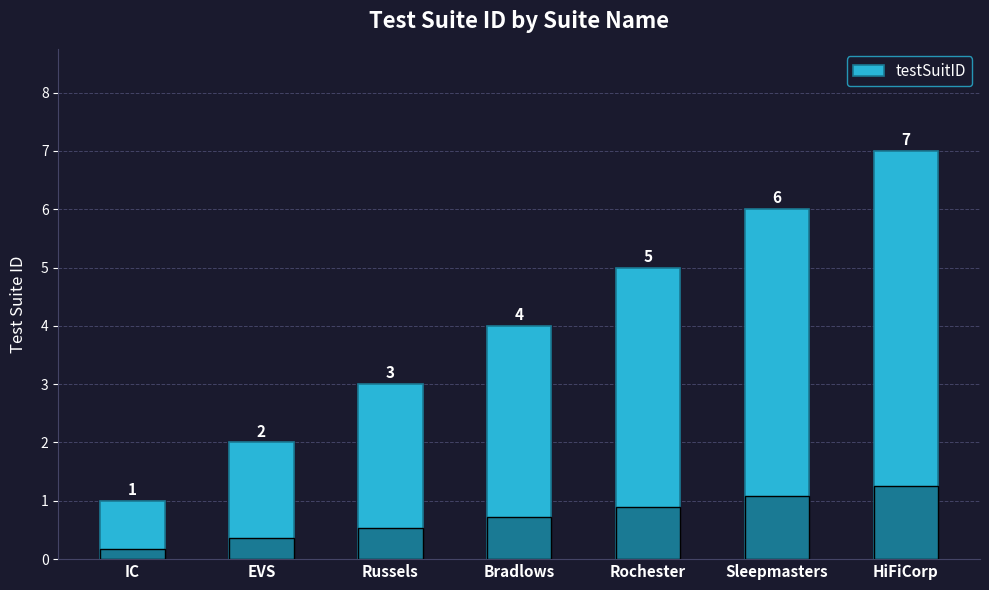

How many values are between 2 and 6?

5